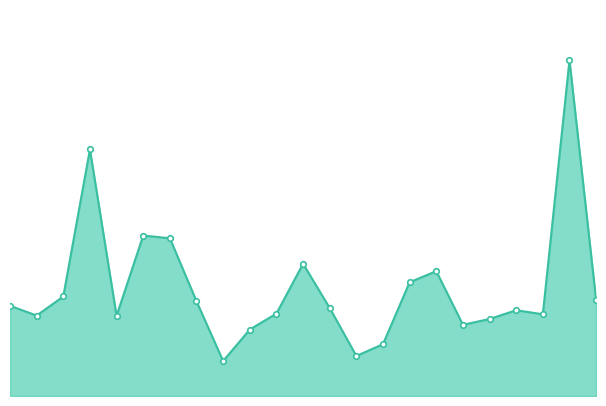

Which series has the largest range (max minus min)?

vol_line